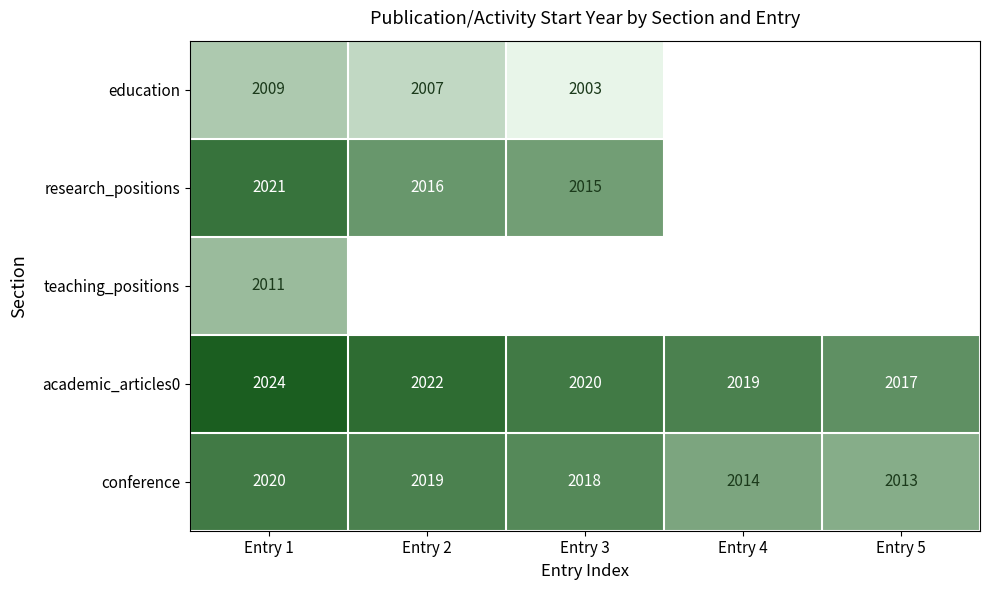

The research_positions series shows 2021 at Entry 1. True or false?

True